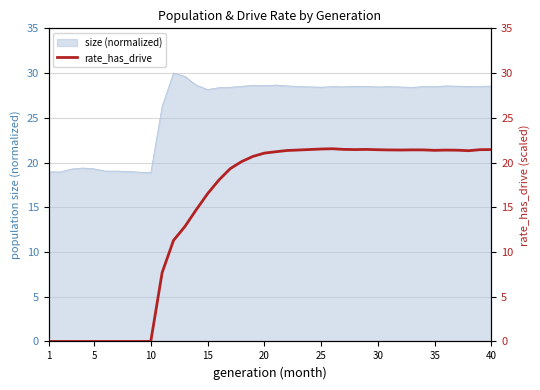

Is it true that size (normalized) equals 28.5 at 35?

True